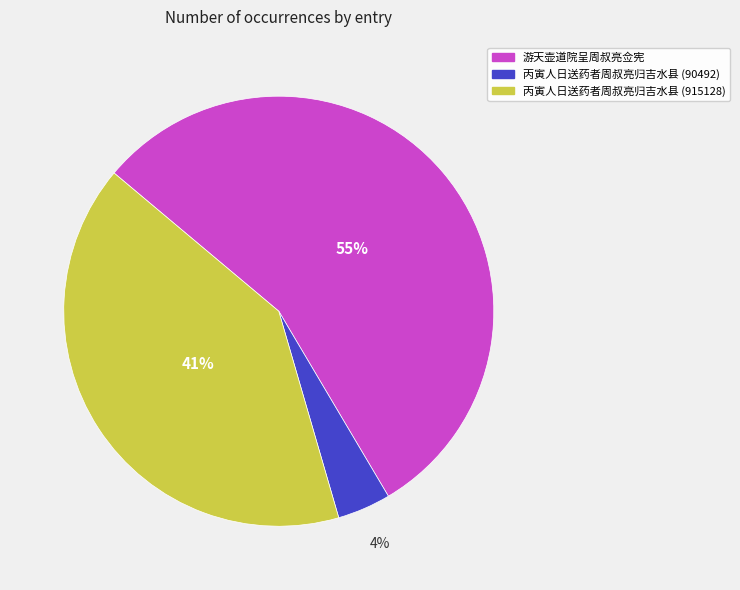

Count the number of slices in the pie.

3